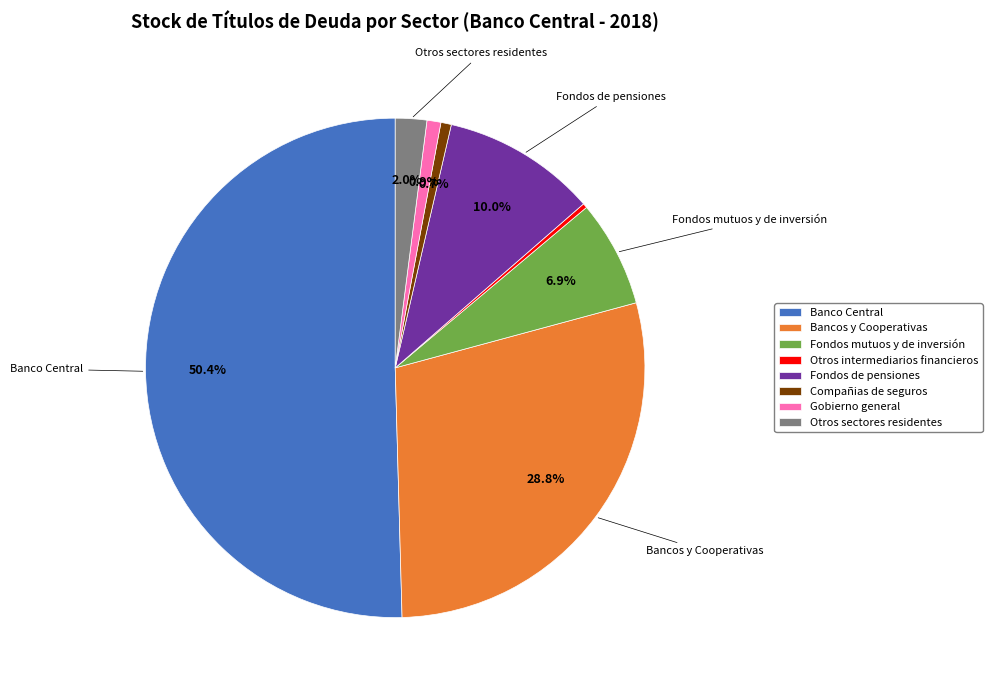

Count the number of slices in the pie.

8